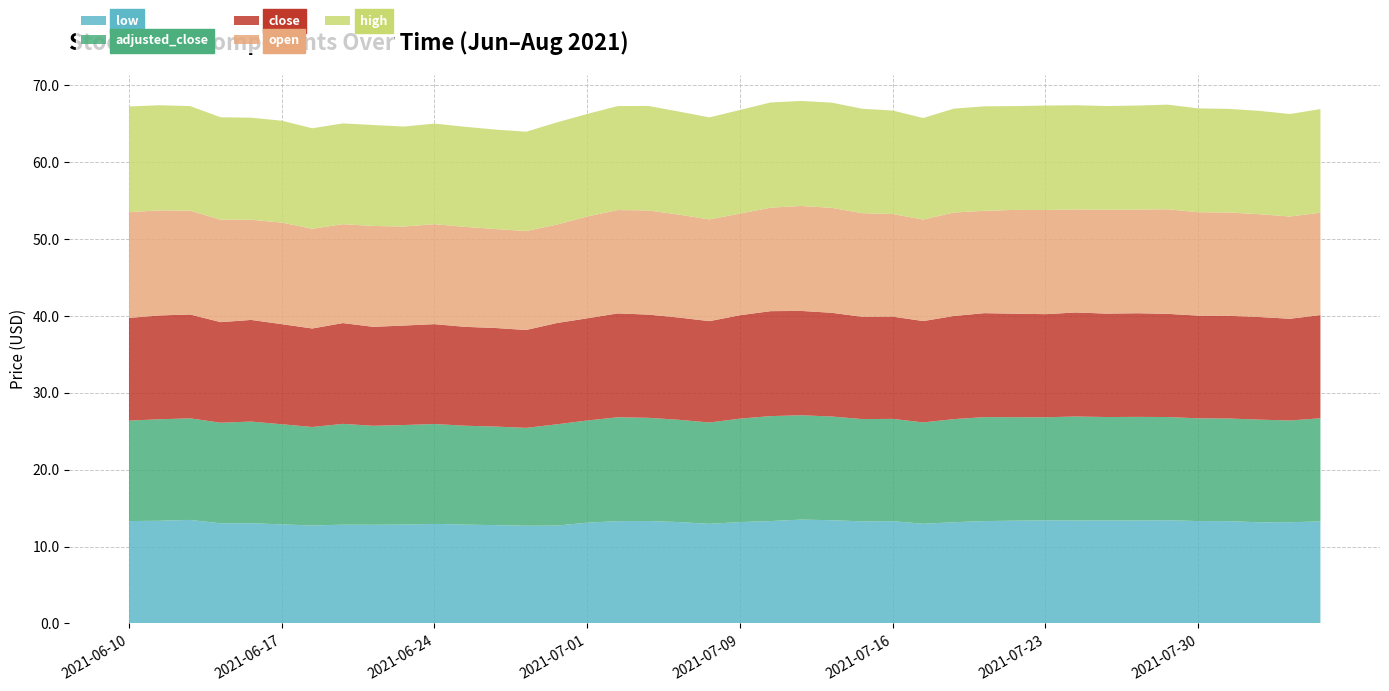

Reading left to right, what are all the values shown in this chart?

open: 13.8	13.7	13.5	13.3	13.0	13.2	13.0	12.9	13.1	12.9	13.0	13.0	12.9	12.9	12.8	13.2	13.4	13.6	13.4	13.2	13.2	13.5	13.7	13.7	13.5	13.3	13.2	13.5	13.3	13.5	13.6	13.4	13.5	13.5	13.6	13.4	13.4	13.4	13.3	13.3
close: 13.4	13.5	13.5	13.1	13.2	13.0	12.8	13.1	12.9	12.9	13.0	12.9	12.8	12.7	13.2	13.3	13.5	13.4	13.3	13.2	13.4	13.7	13.6	13.5	13.3	13.3	13.2	13.4	13.5	13.5	13.4	13.5	13.4	13.5	13.4	13.4	13.3	13.3	13.2	13.4
high: 13.8	13.7	13.6	13.3	13.3	13.2	13.1	13.1	13.1	13.0	13.1	13.0	12.9	12.9	13.3	13.3	13.5	13.6	13.4	13.3	13.5	13.7	13.7	13.7	13.6	13.5	13.2	13.5	13.6	13.5	13.6	13.6	13.5	13.5	13.6	13.5	13.5	13.4	13.3	13.5
adjusted_close: 13.1	13.2	13.2	13.1	13.2	13.0	12.8	13.1	12.9	12.9	13.0	12.9	12.8	12.7	13.2	13.3	13.5	13.4	13.3	13.2	13.4	13.7	13.6	13.5	13.3	13.3	13.2	13.4	13.5	13.5	13.4	13.5	13.4	13.5	13.4	13.4	13.3	13.3	13.2	13.4
low: 13.3	13.3	13.5	13.0	13.0	12.9	12.7	12.8	12.8	12.9	12.9	12.8	12.8	12.7	12.7	13.1	13.3	13.3	13.2	13.0	13.2	13.3	13.5	13.4	13.3	13.3	13.0	13.2	13.3	13.4	13.4	13.4	13.4	13.4	13.4	13.3	13.3	13.2	13.2	13.3